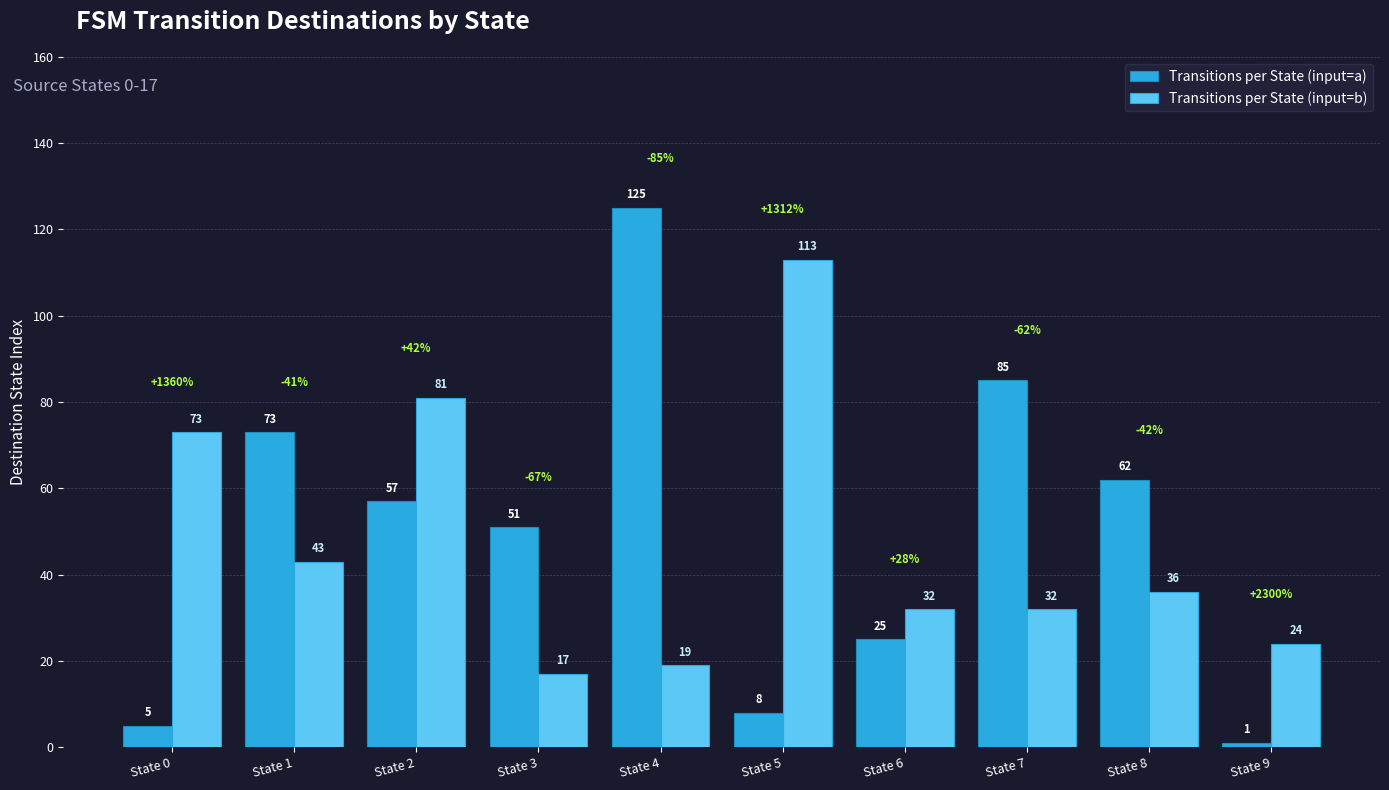

At which category does the chart reach its peak across all series?

State 4